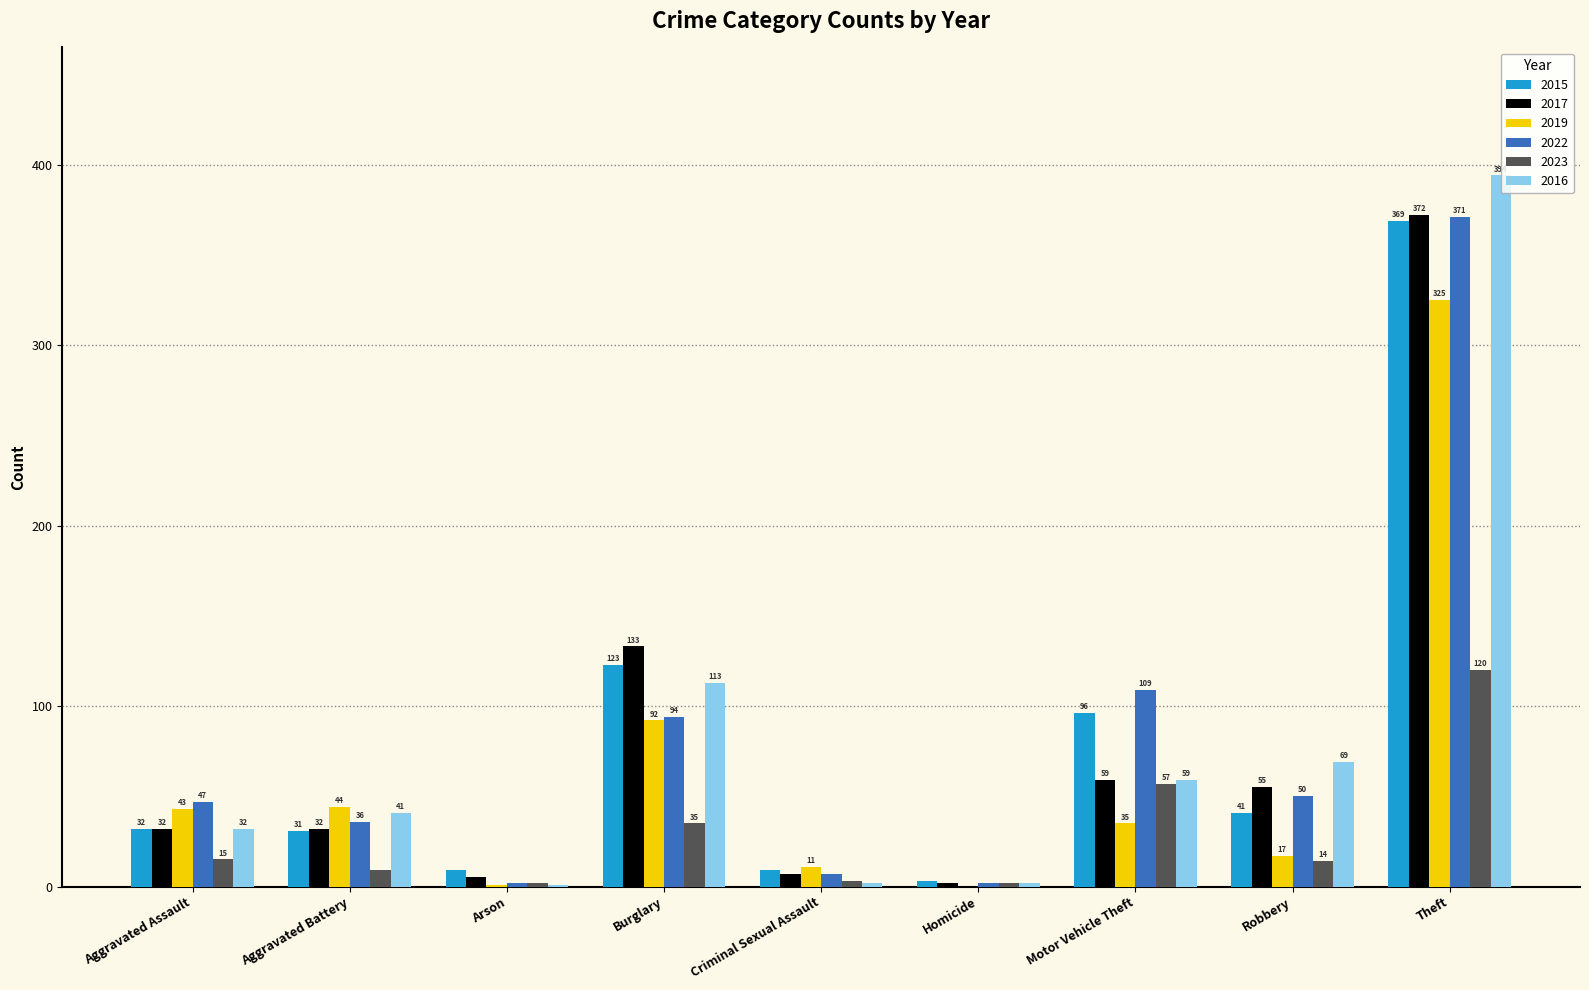

Which label corresponds to the largest value in the chart?

Theft